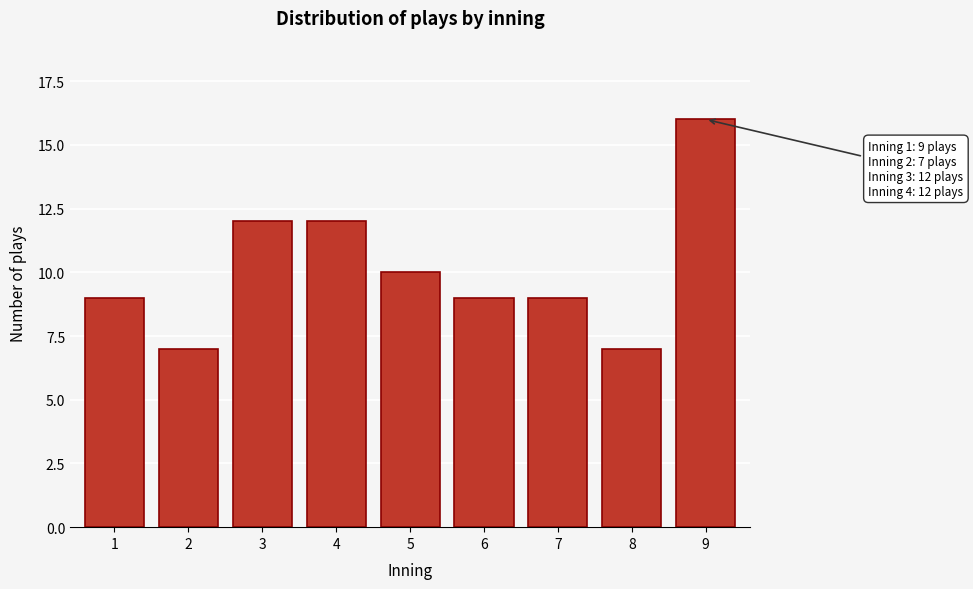

Reading left to right, transcribe all the data shown in this chart.

9	7	12	12	10	9	9	7	16